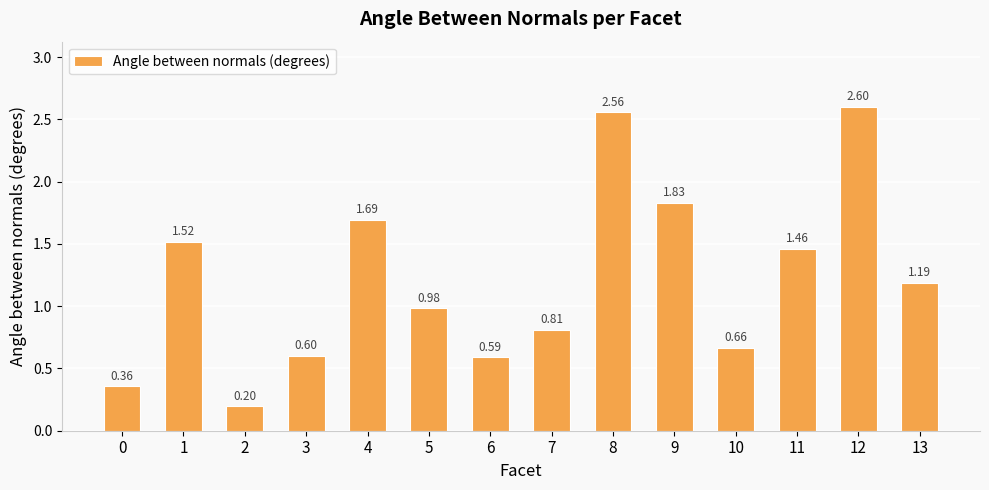

What is the change in value from 11 to 13?

-0.3